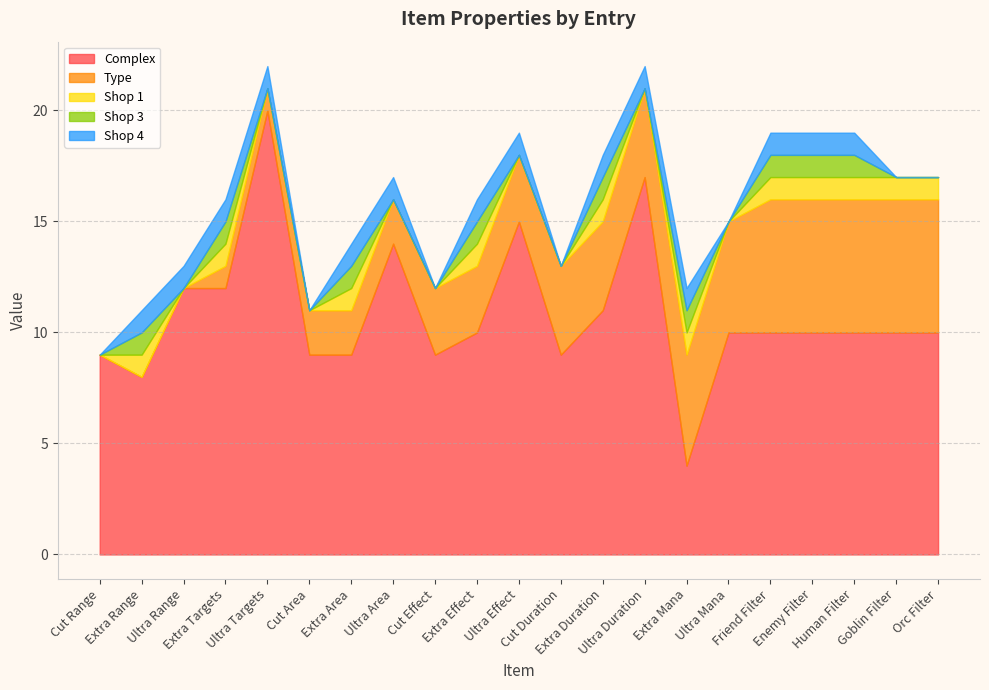

Reading left to right, what are all the values shown in this chart?

Complex: 9	8	12	12	20	9	9	14	9	10	15	9	11	17	4	10	10	10	10	10	10
Type: 0	0	0	1	1	2	2	2	3	3	3	4	4	4	5	5	6	6	6	6	6
Shop 1: 0	1	0	1	0	0	1	0	0	1	0	0	1	0	1	0	1	1	1	1	1
Shop 3: 0	1	0	1	0	0	1	0	0	1	0	0	1	0	1	0	1	1	1	0	0
Shop 4: 0	1	1	1	1	0	1	1	0	1	1	0	1	1	1	0	1	1	1	0	0